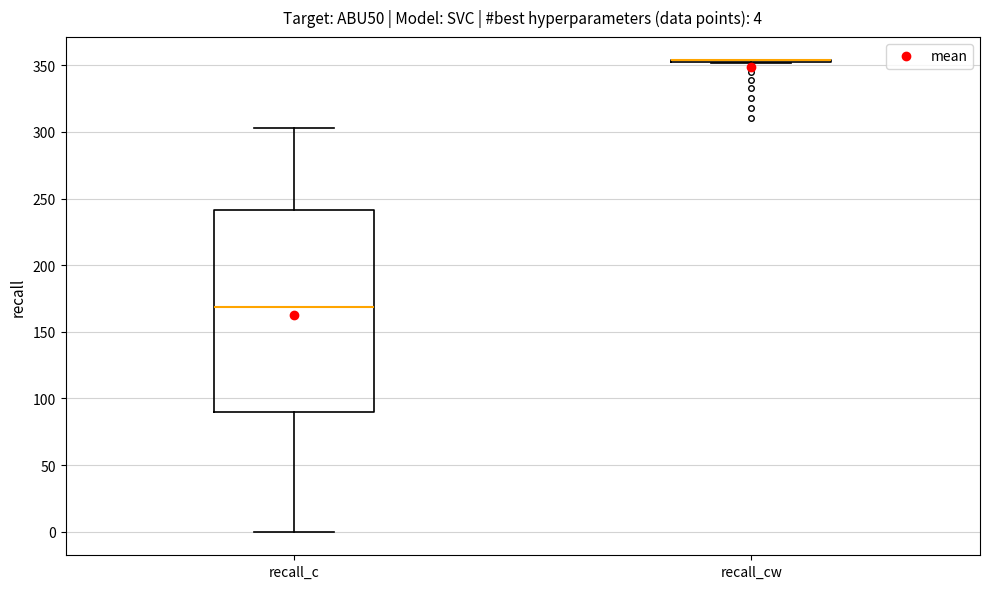

Which box is the tallest, from its lower edge to its upper edge?

recall_c